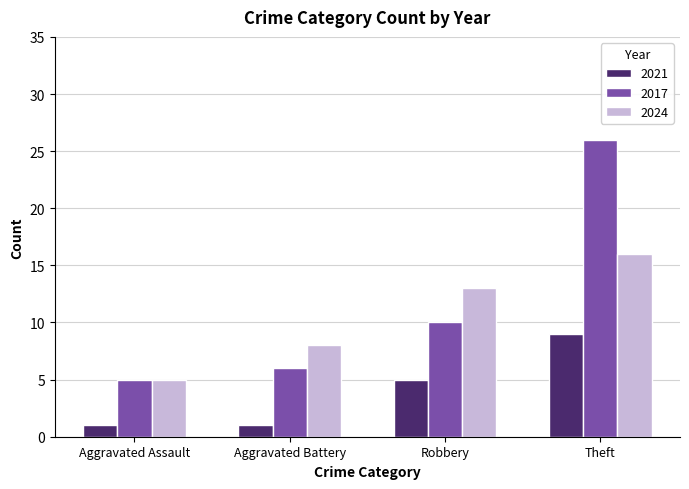

How many series are shown in this chart?

3